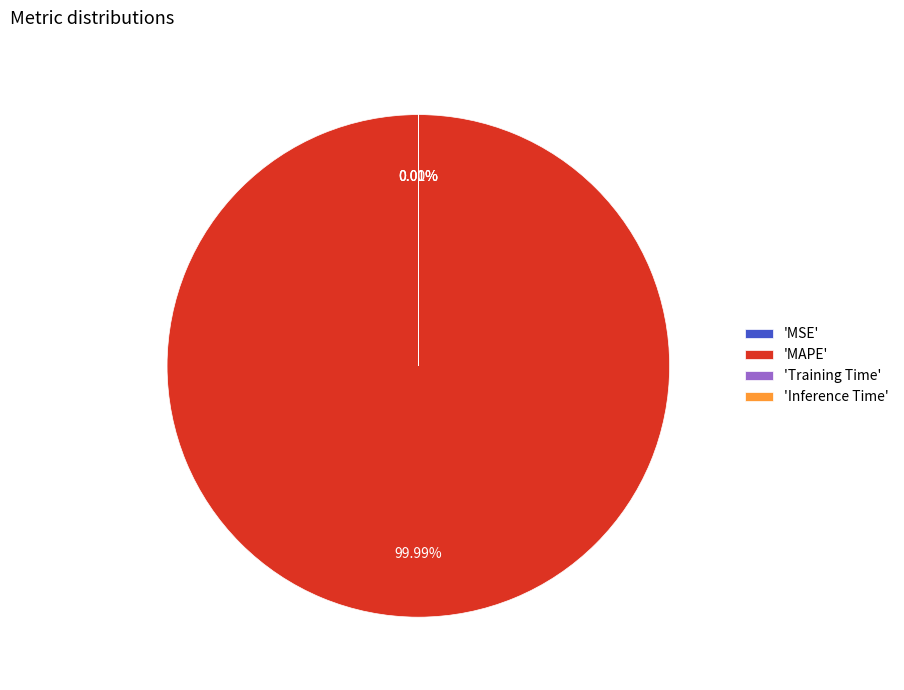

Does any single category account for the majority?

Yes